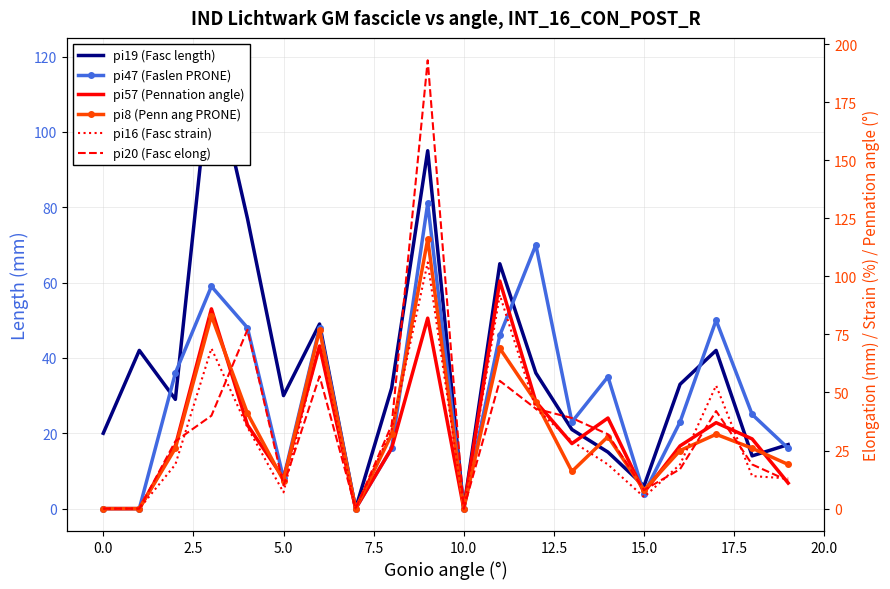

The pi16 (Fasc strain) series shows 14 at 18. True or false?

True